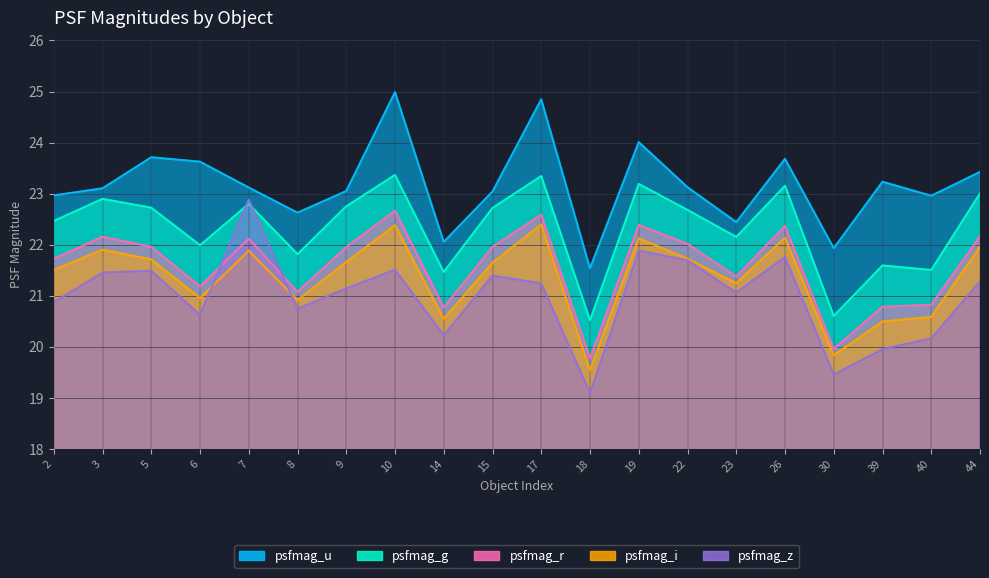

True or false: psfmag_i and psfmag_r cross at least once.

False